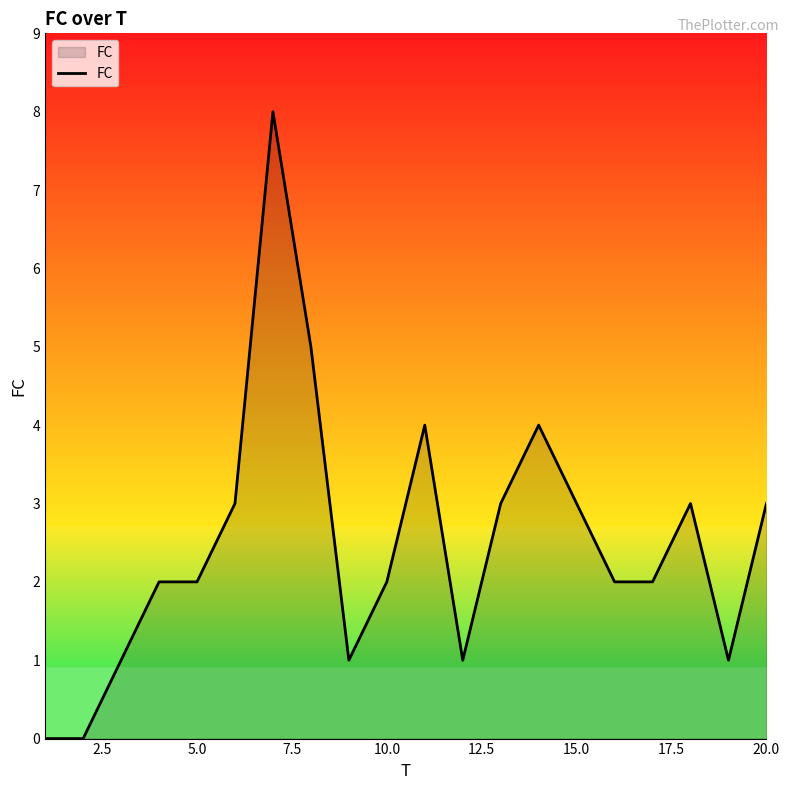

What is the maximum value shown in the chart?

8